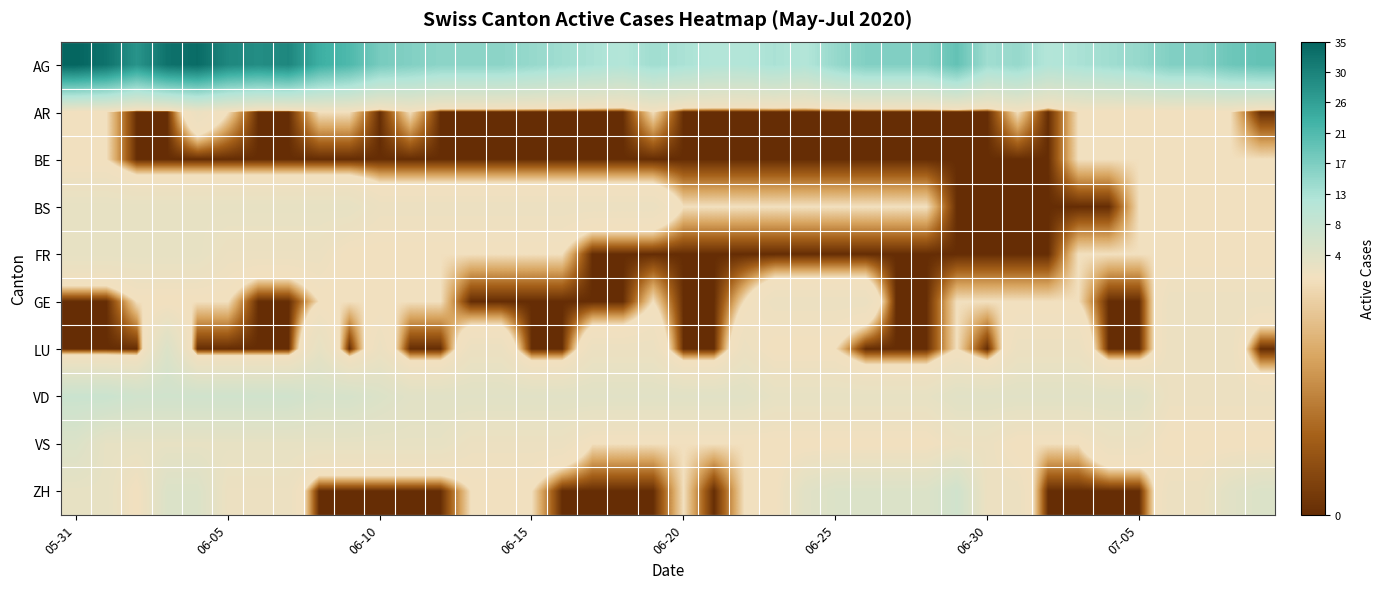

What is the greatest value displayed?

35